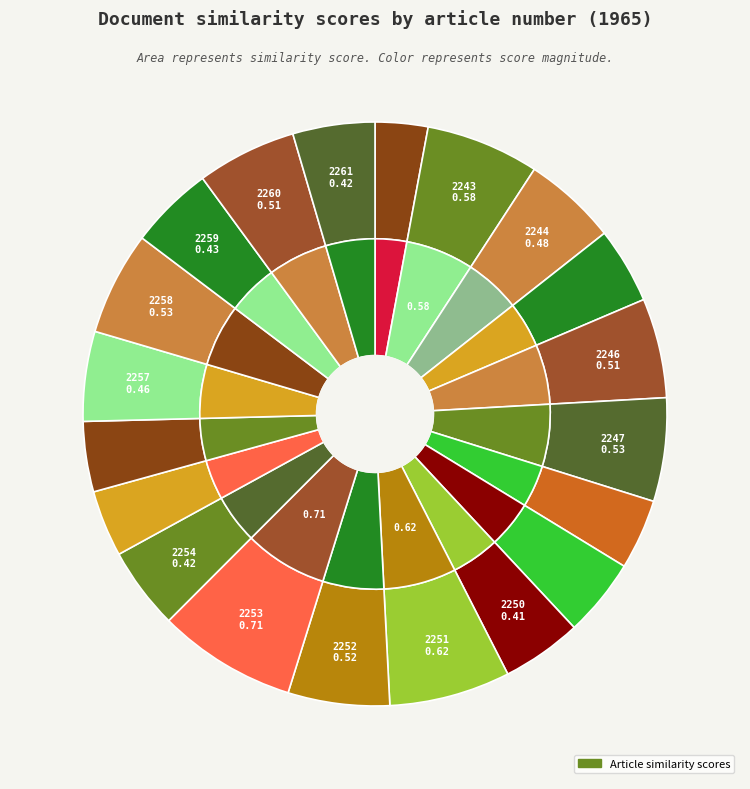

True or false: 2251 accounts for 1% of the total.

False